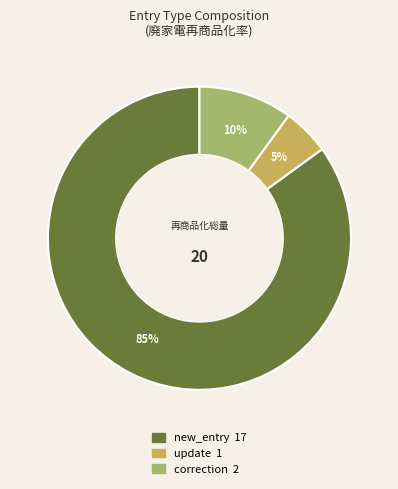

Does any single category account for the majority?

Yes